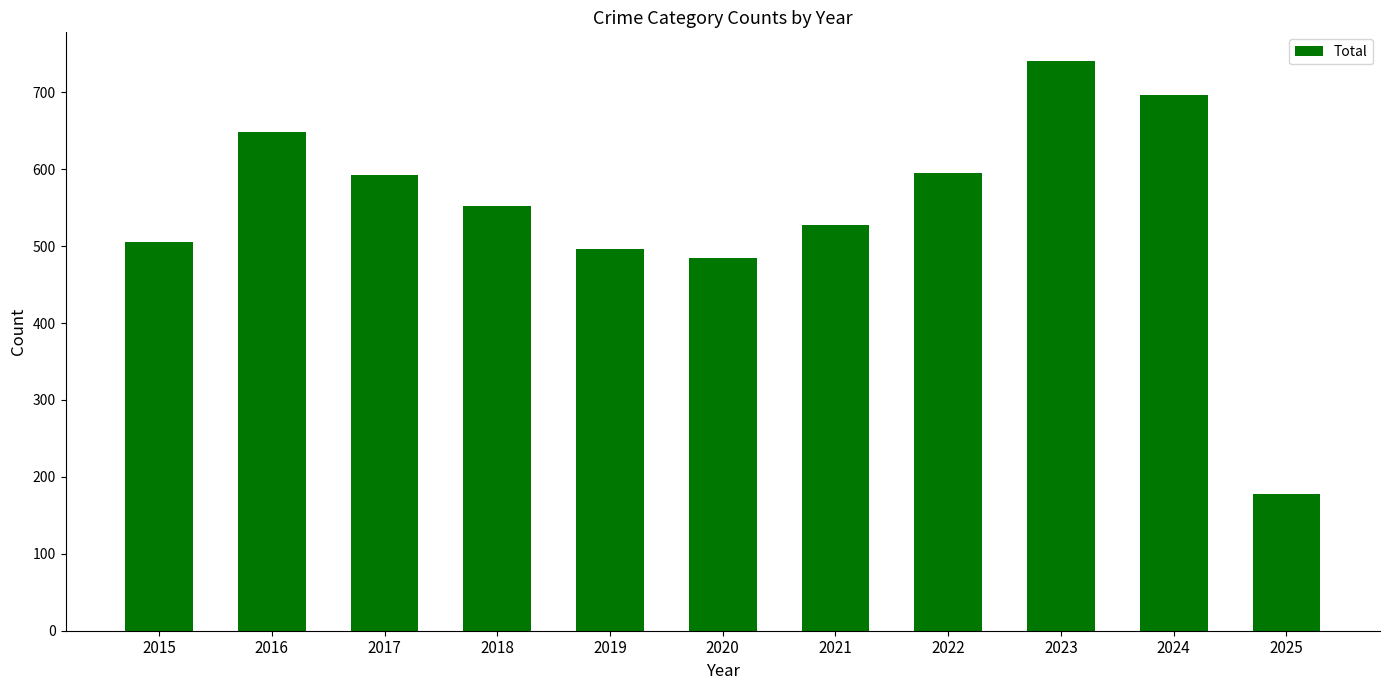

What is the ratio of the value at 2025 to the value at 2015?

0.4